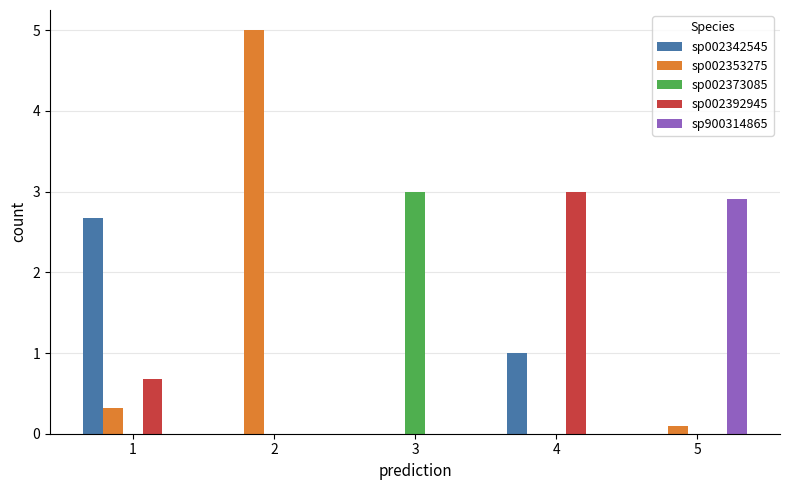

What is the total value across all series at 2?

5.0